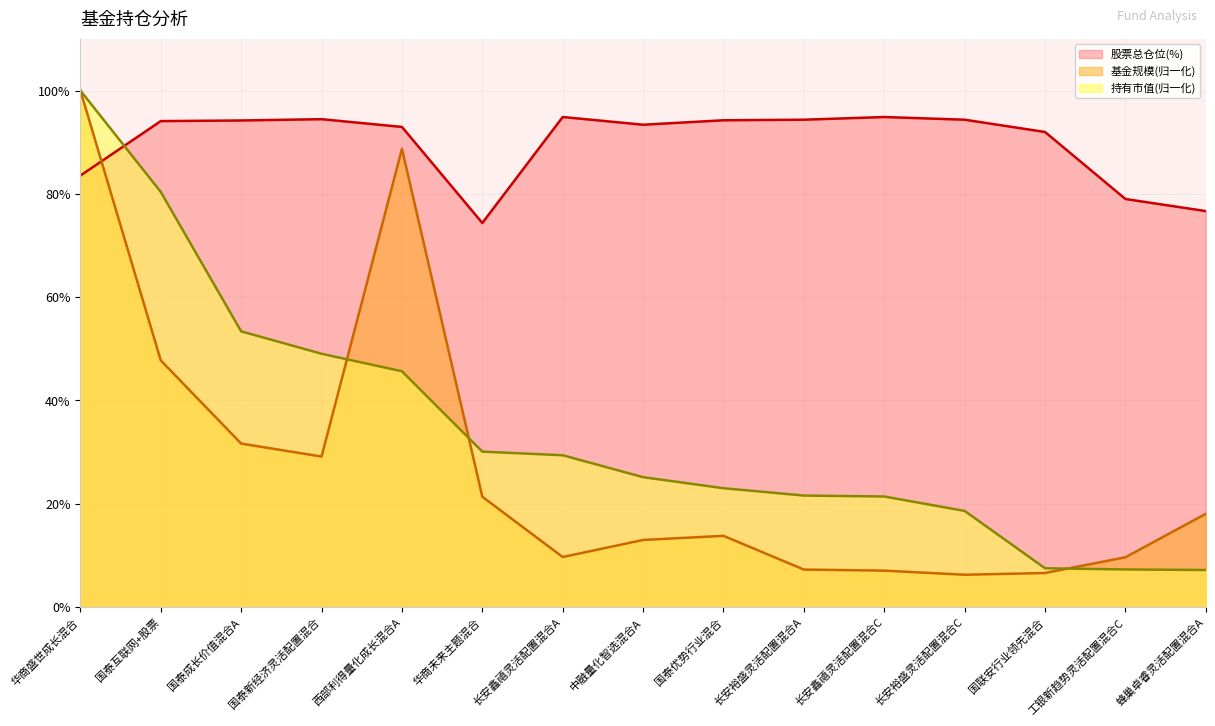

What is the average value of the 股票总仓位 series?

89.8